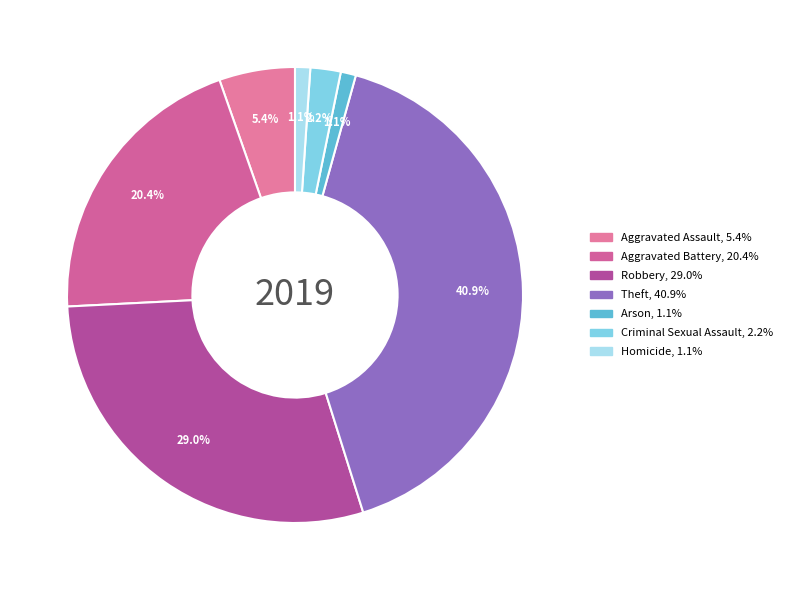

Rank the categories by value from lowest to highest.

Arson, Homicide, Criminal Sexual Assault, Aggravated Assault, Aggravated Battery, Robbery, Theft